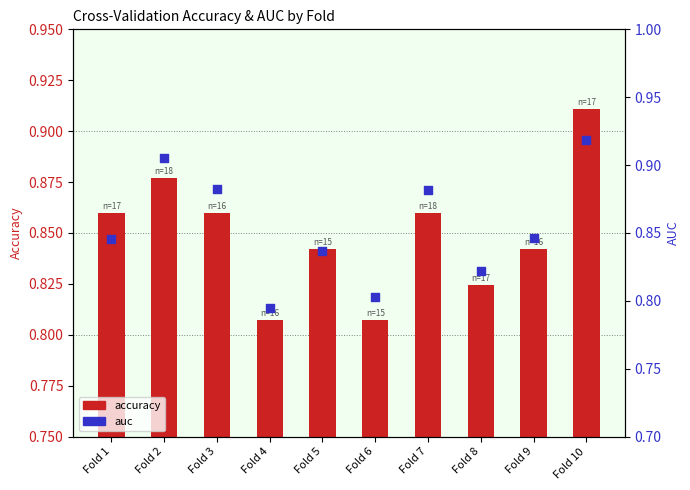

Is the value of auc at Fold 6 greater than the value of accuracy at Fold 9?

No